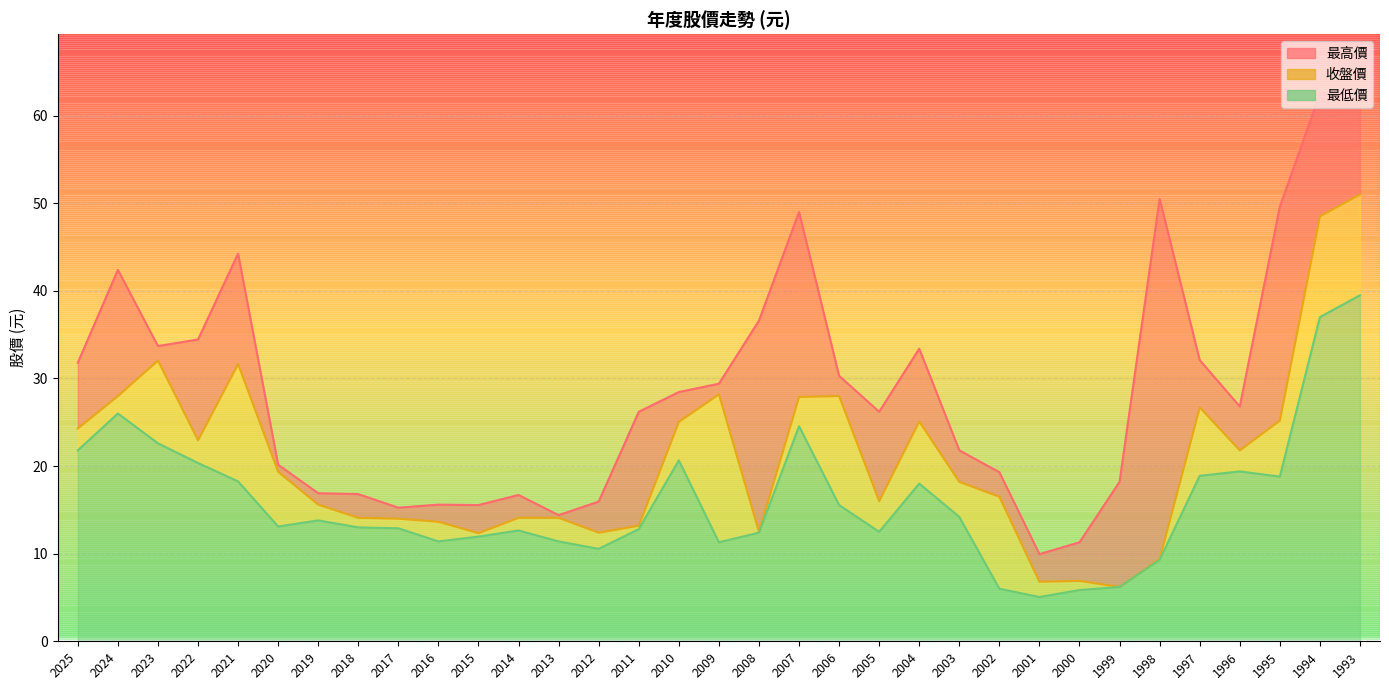

List the series in order of their peak value, highest first.

最高價, 收盤價, 最低價